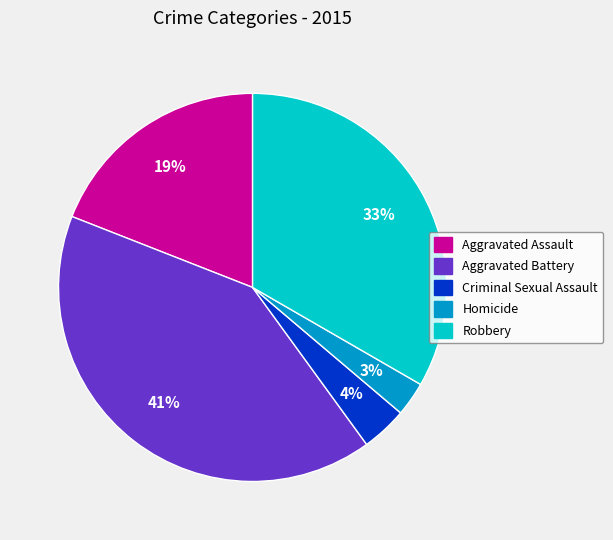

Do Aggravated Assault and Aggravated Battery together represent more than half of the pie?

Yes